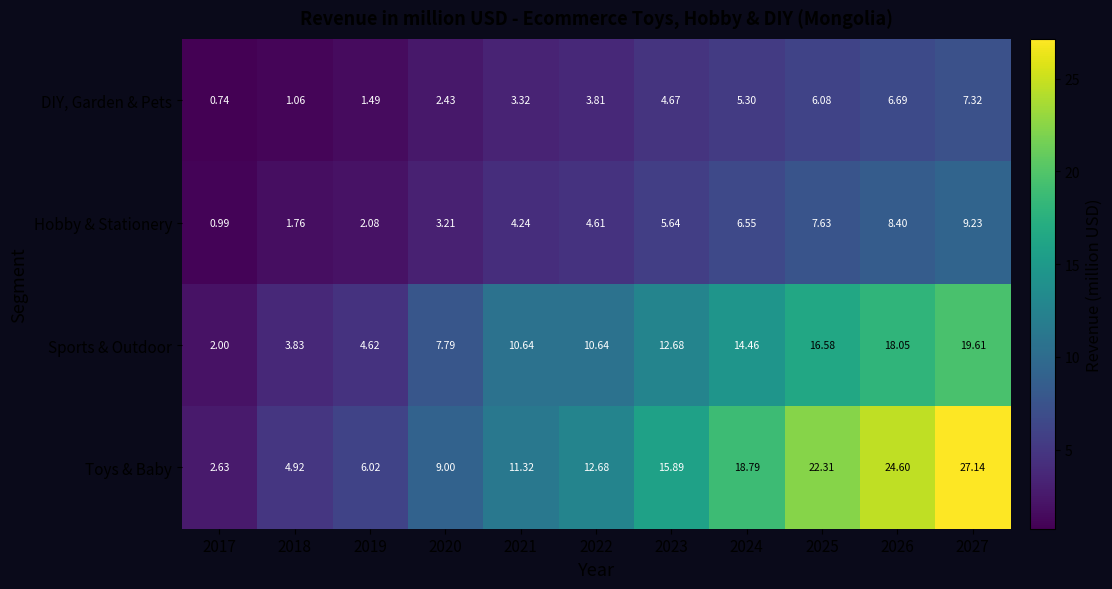

Which series has the largest total across all categories?

Toys & Baby